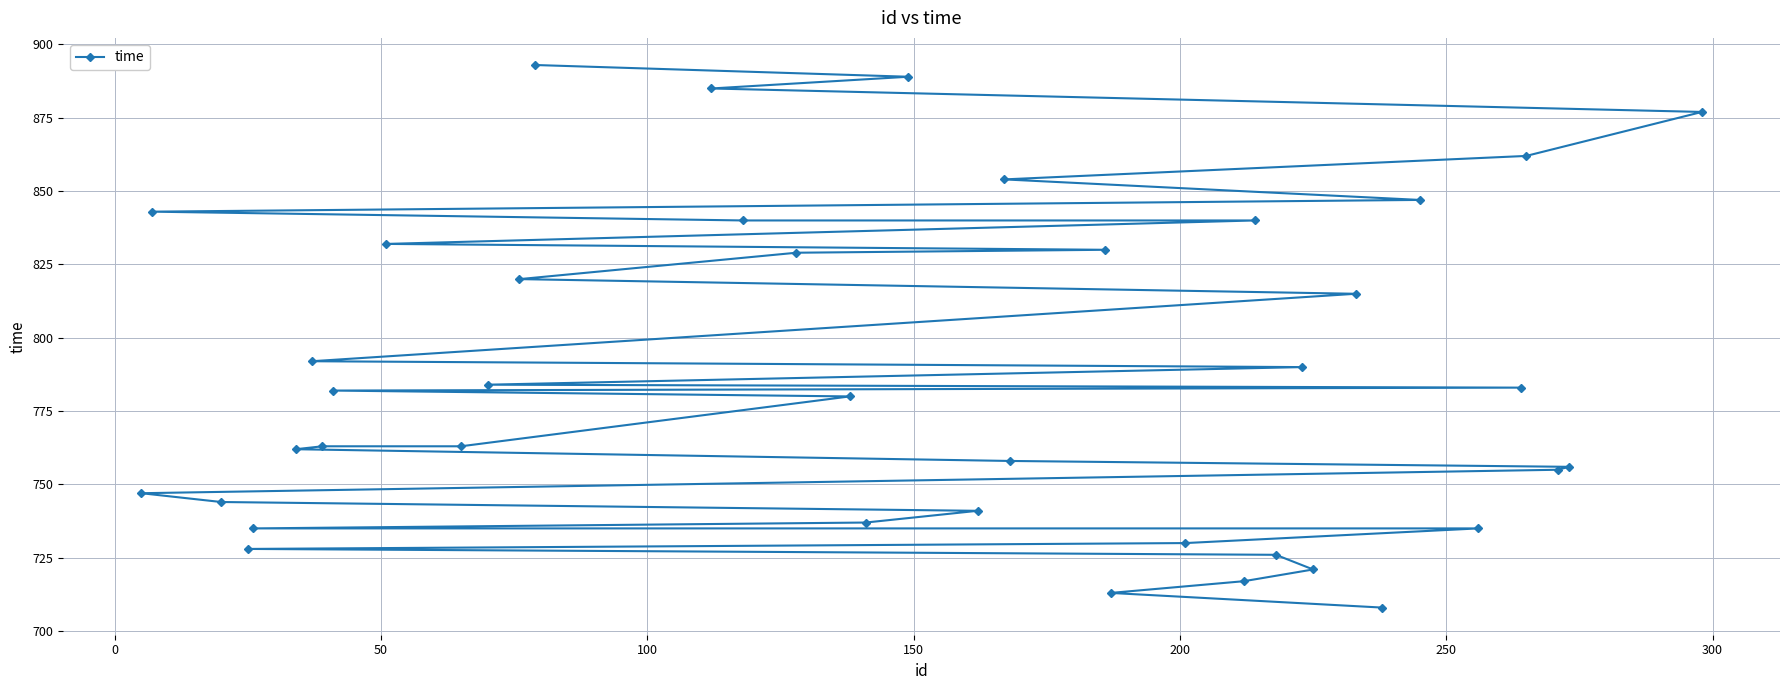

What is the value of the 3rd point from the left?

744